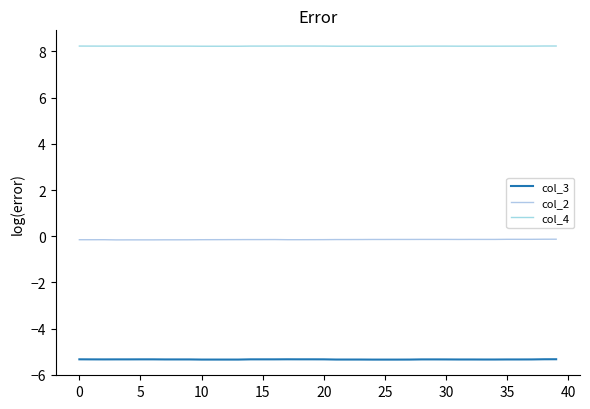

List the series in order of their overall mean, highest first.

col_4, col_2, col_3